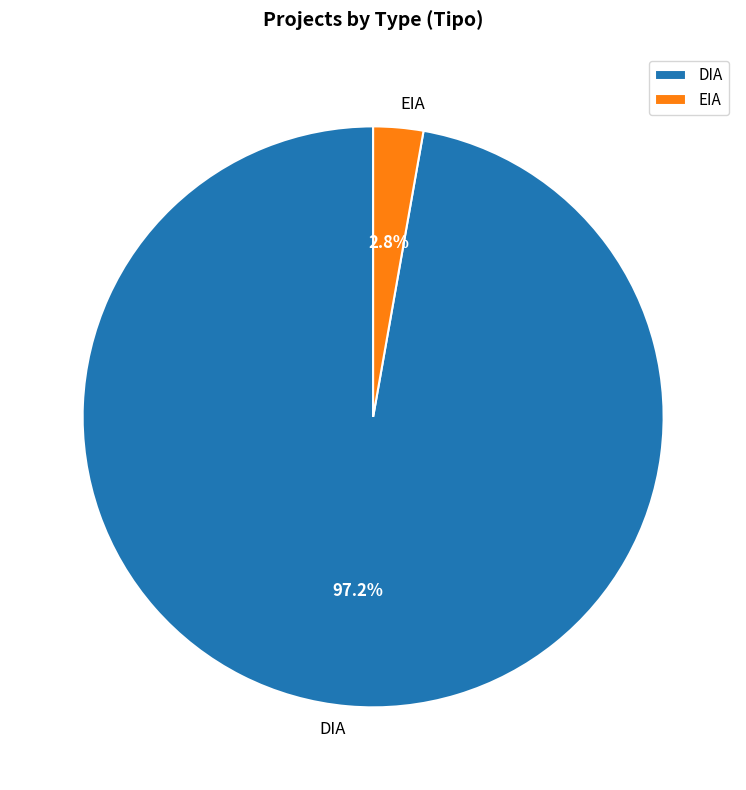

Which has a higher value, DIA or EIA?

DIA